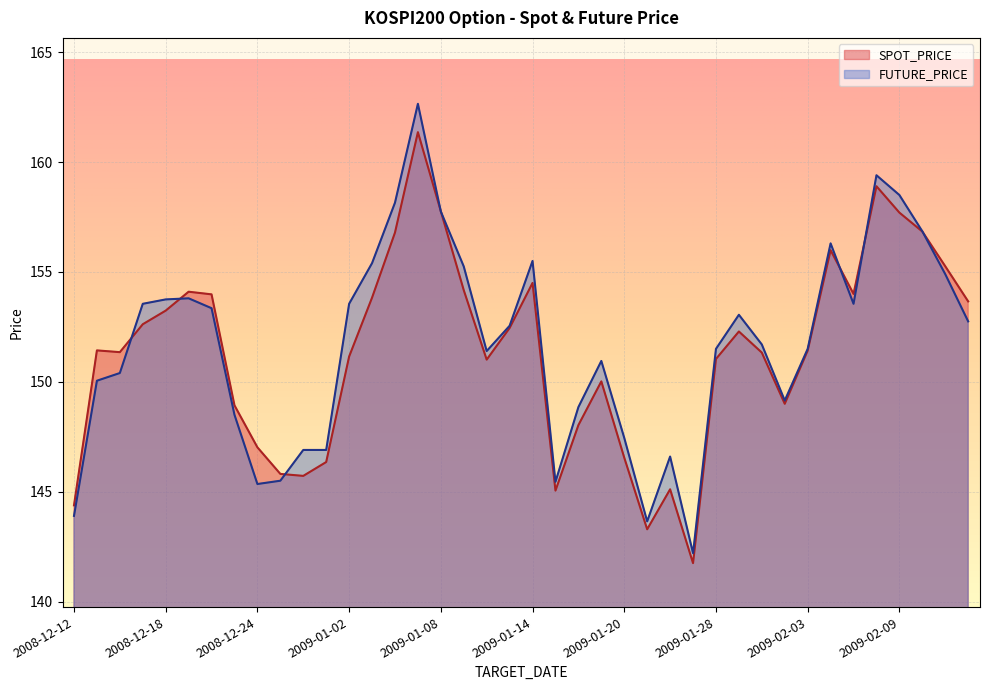

At which category does the chart reach its peak across all series?

2009-01-07